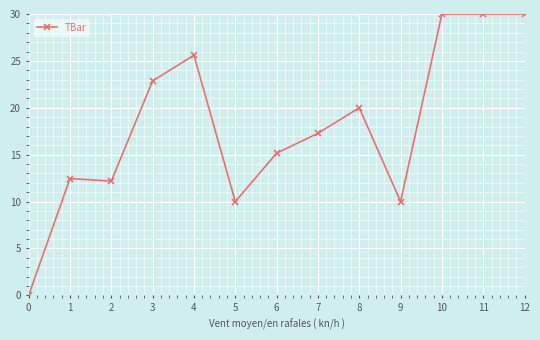

What is the sum of the values at 7 and 9?

27.3